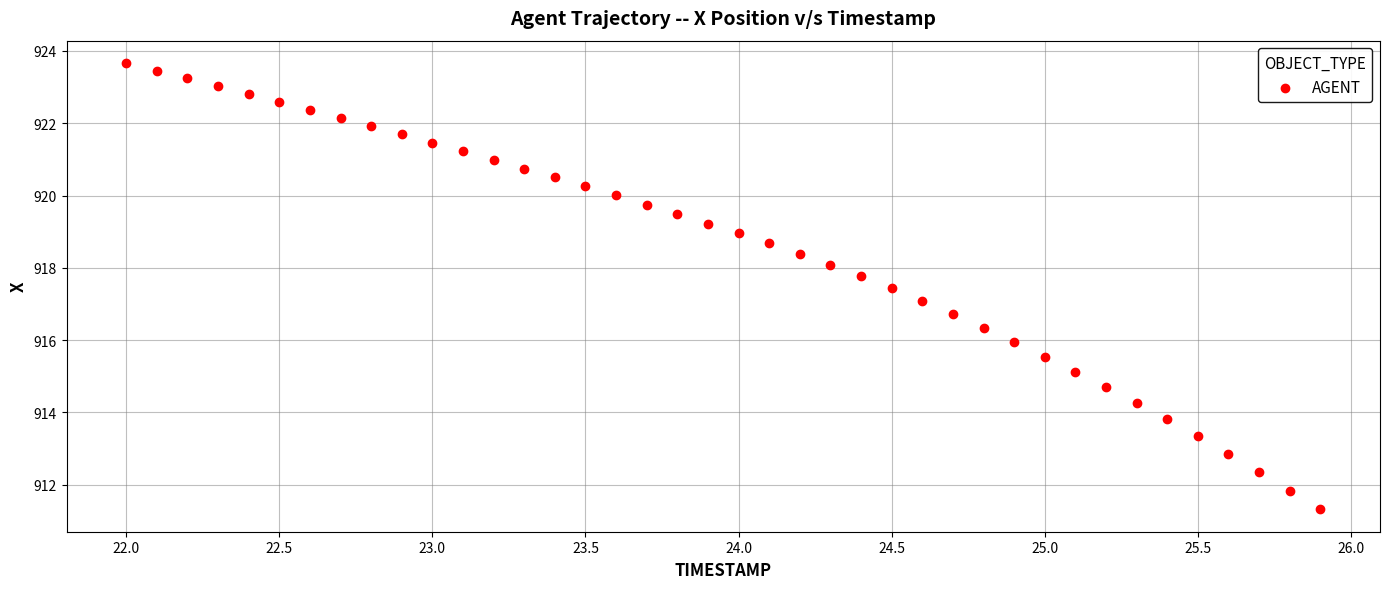

What is the range of X values (max minus min)?

3.9